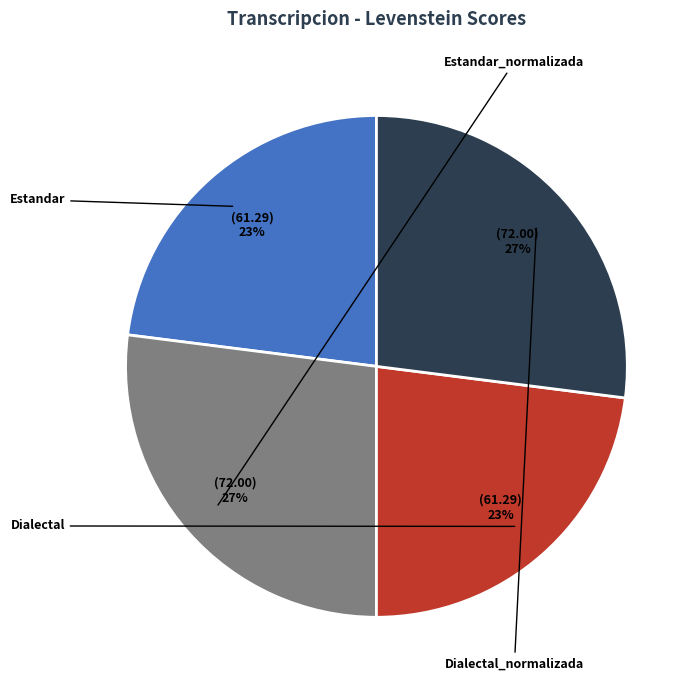

To the nearest percent, what portion does Estandar represent?

23%